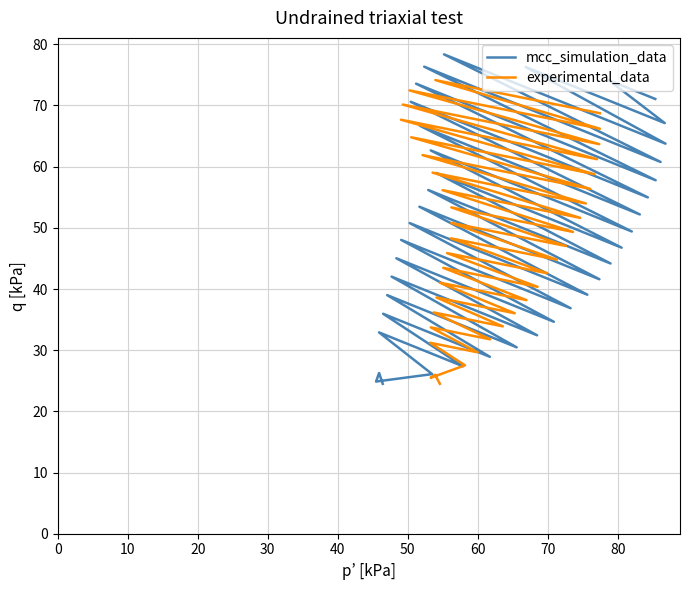

What is the difference between the maximum and minimum values in the experimental_data series?

49.6